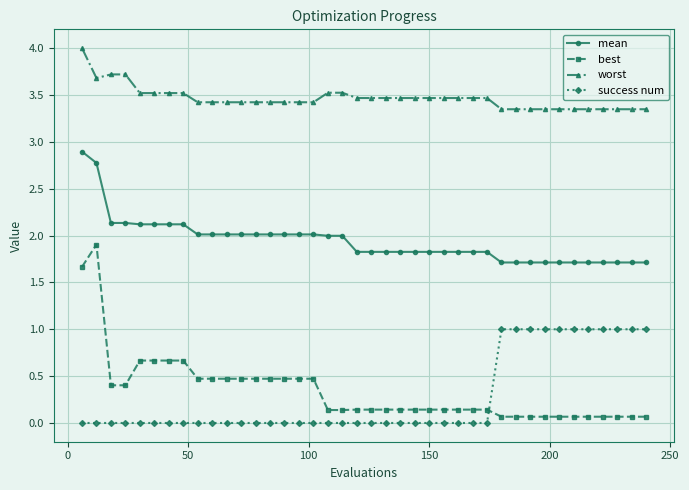

Which series has the widest spread of values?

best